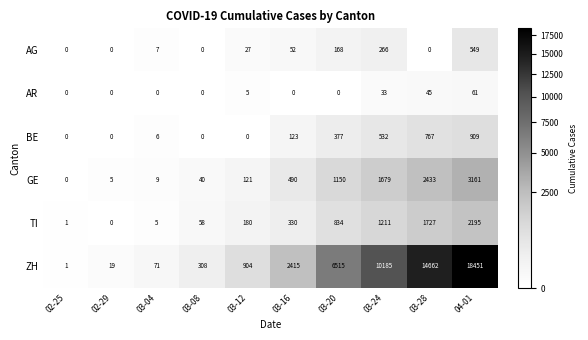

What is the difference between the maximum and second lowest values in the GE series?

3156